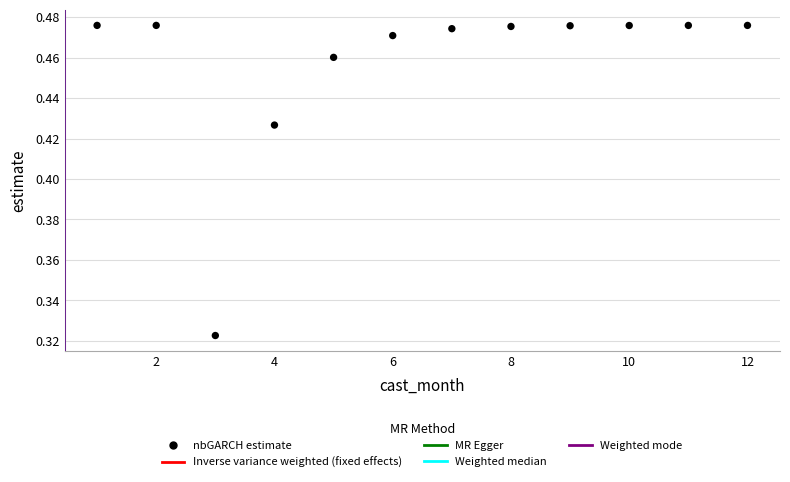

What is the average X value?

6.5